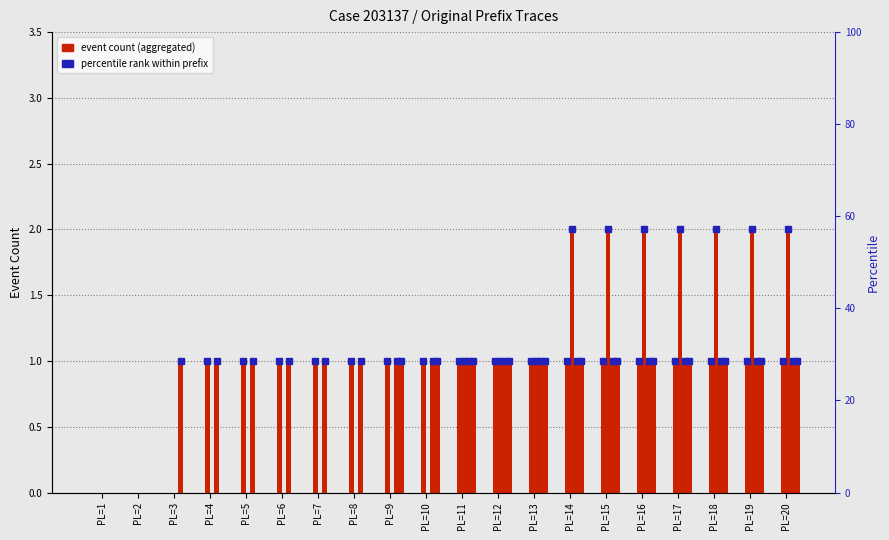

Count the number of categories in the chart.

20